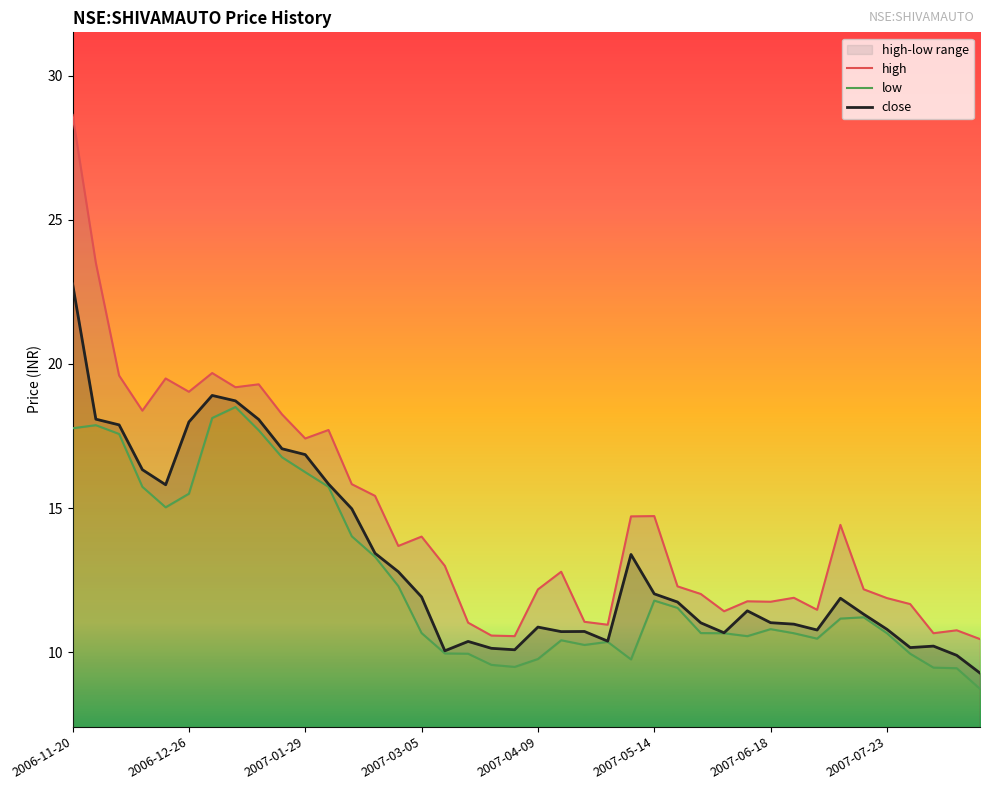

At how many categories does at least one series exceed 21?

2